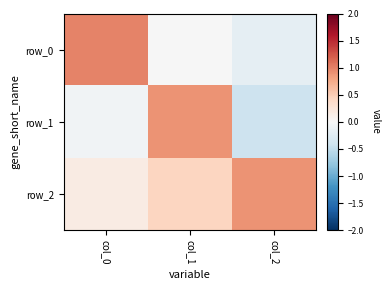

What is the difference between the maximum and minimum values in the row_1 series?

1.3